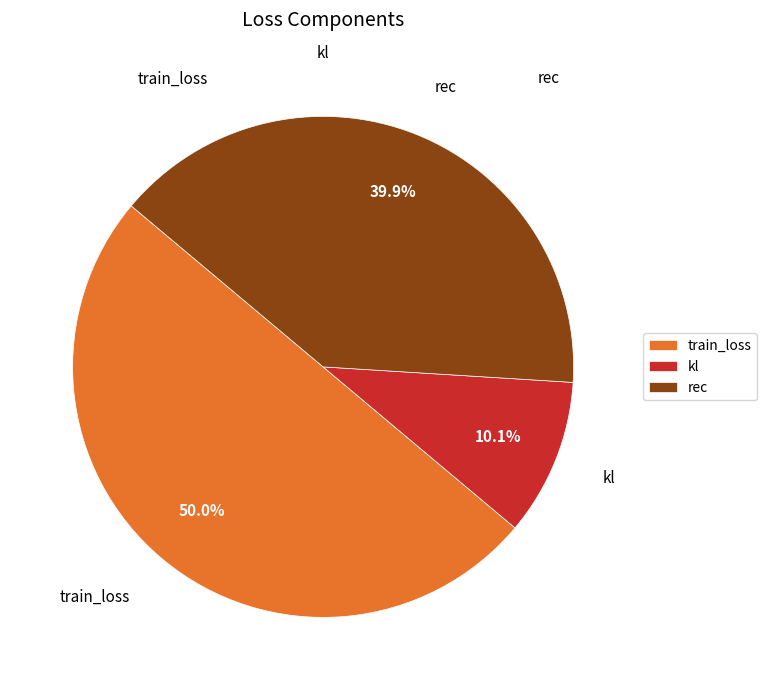

How many slices are in this pie chart?

3